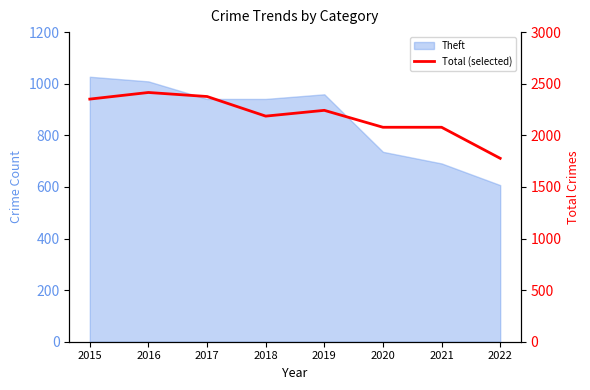

At which category does the data reach its first local peak?

2016